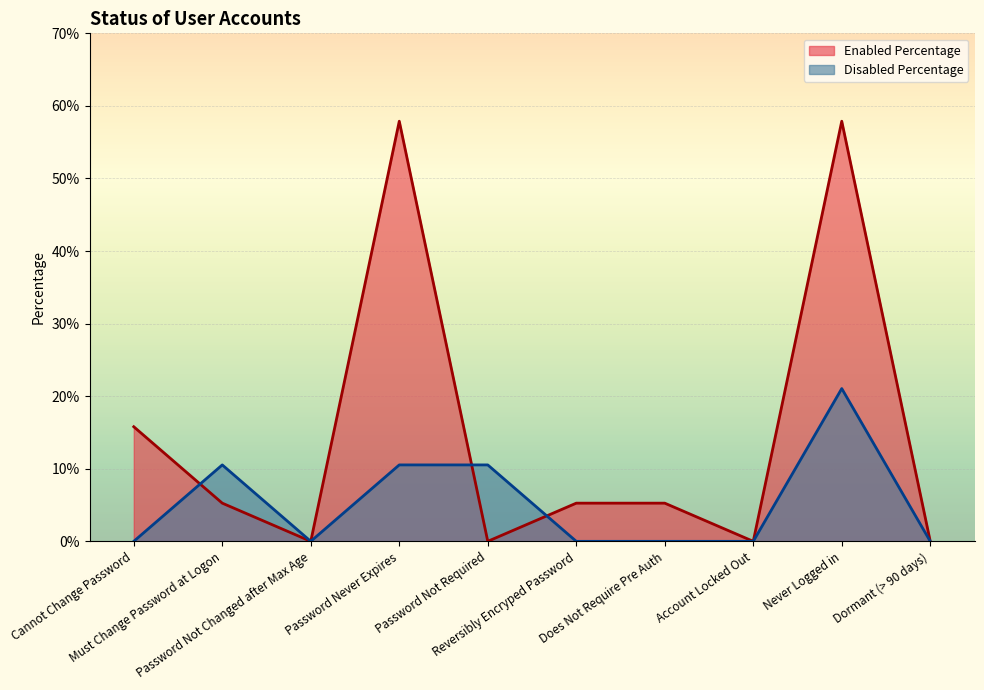

In Disabled Percentage, how many points are lower than both neighbors (excluding endpoints)?

1